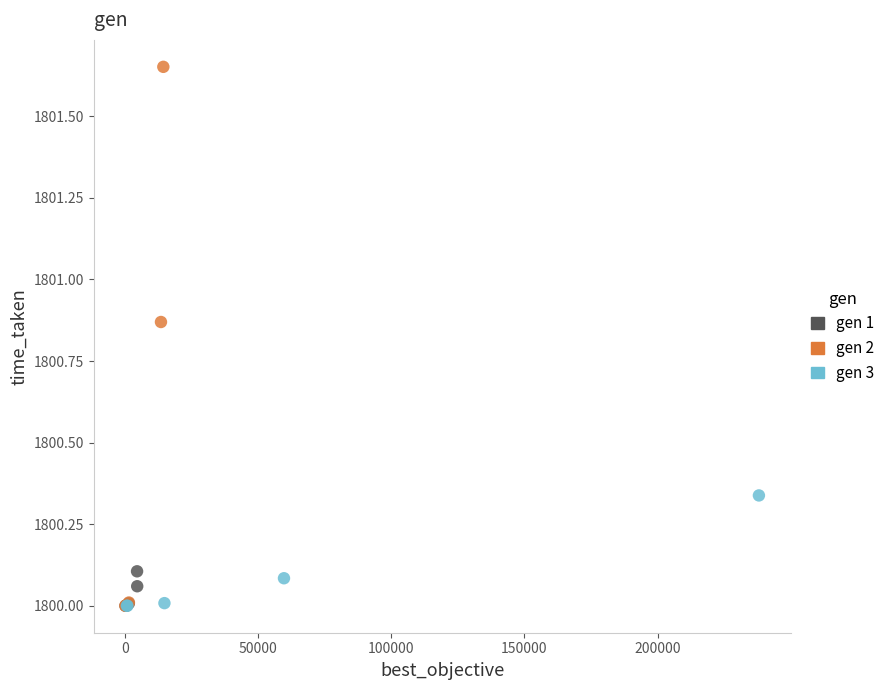

Which series reaches the maximum Y coordinate?

gen 2